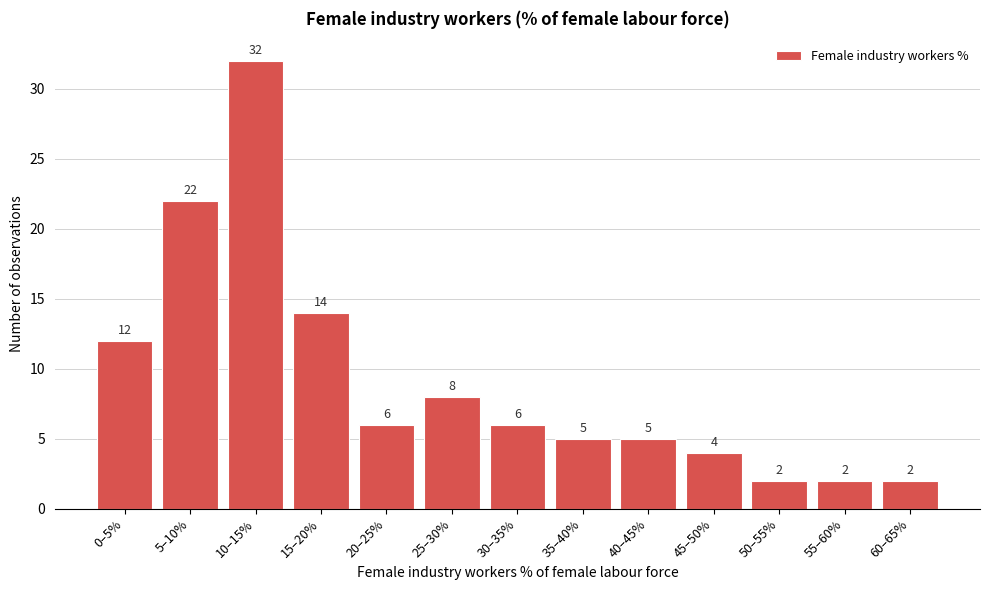

Reading left to right, extract all data points from this chart.

0–5%=12	5–10%=22	10–15%=32	15–20%=14	20–25%=6	25–30%=8	30–35%=6	35–40%=5	40–45%=5	45–50%=4	50–55%=2	55–60%=2	60–65%=2